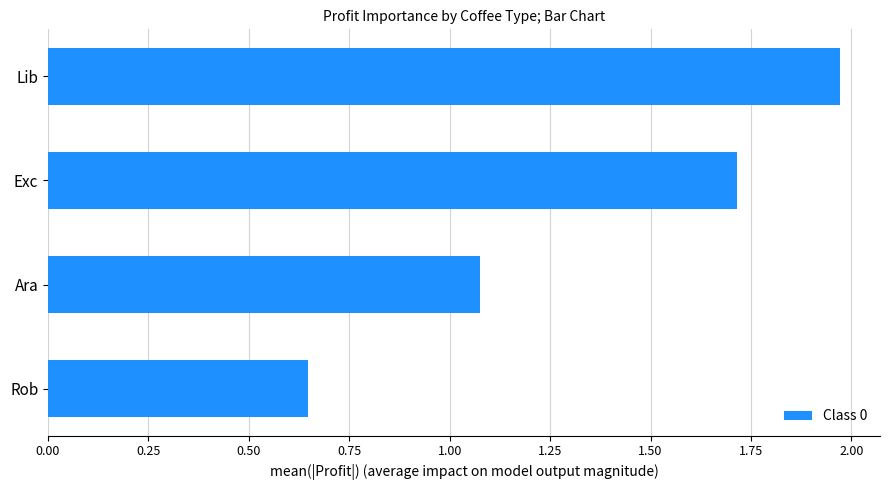

At which category does the chart reach its peak across all series?

Lib